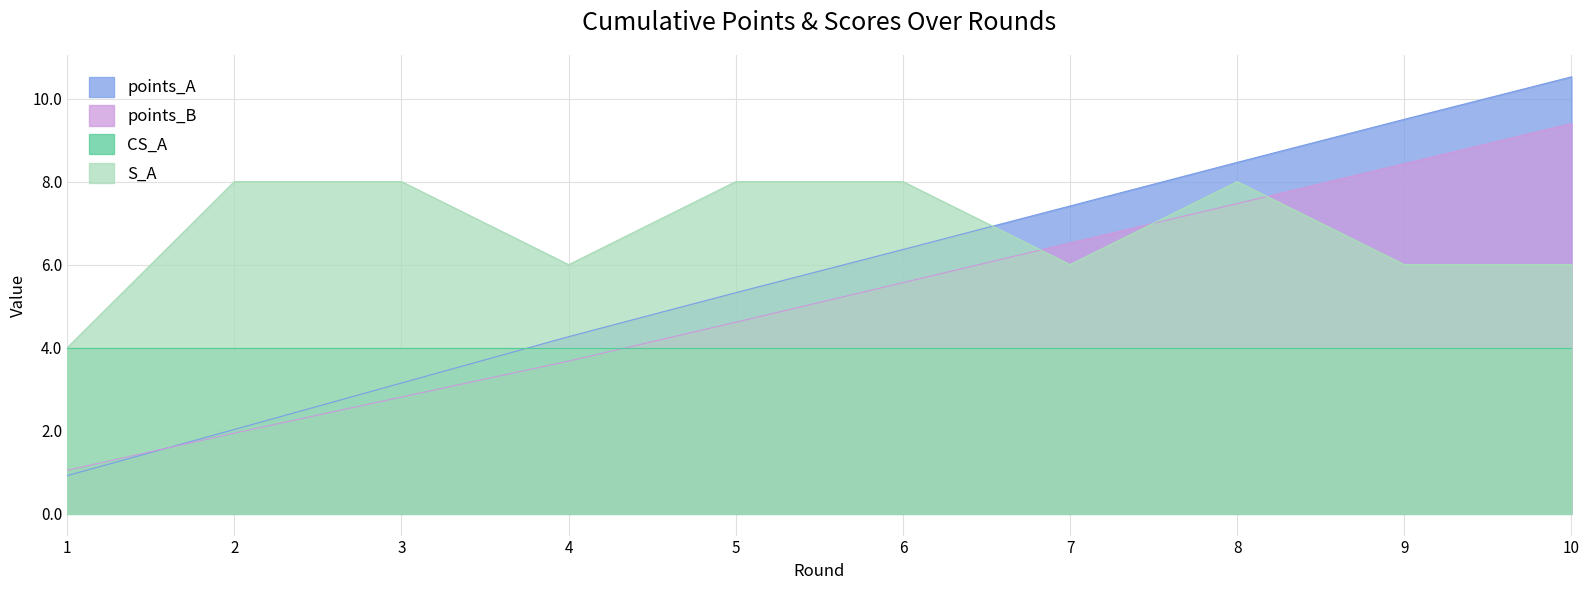

What are all the series names shown in the legend?

points_A, points_B, CS_A, S_A